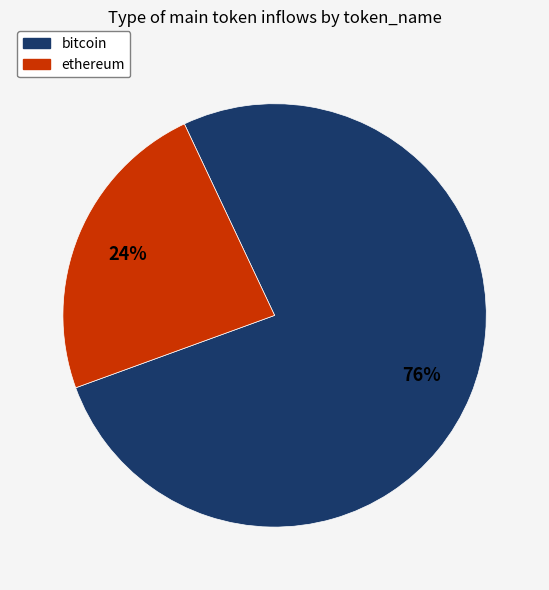

Which slice is the smallest?

ethereum